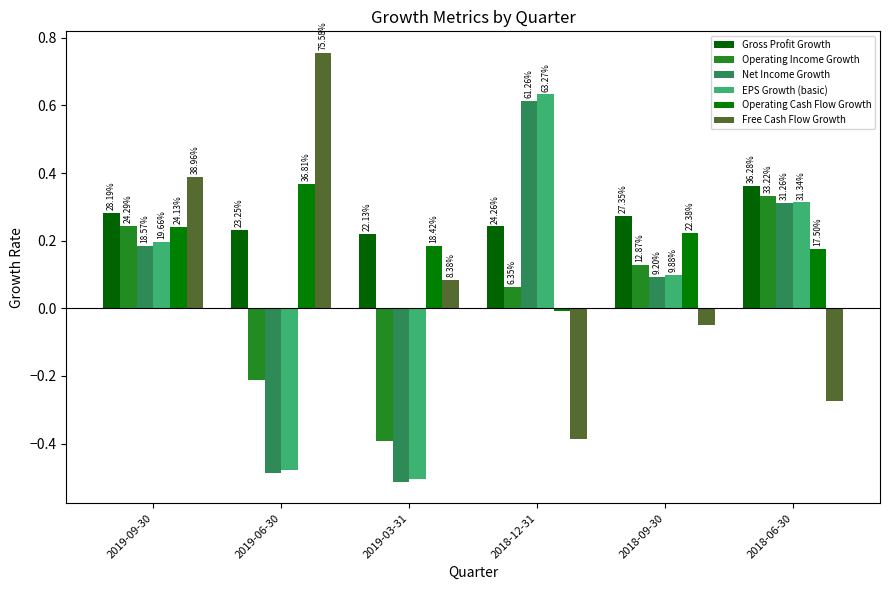

True or false: Net Income Growth has a value of -0.3 at 2019-03-31.

False